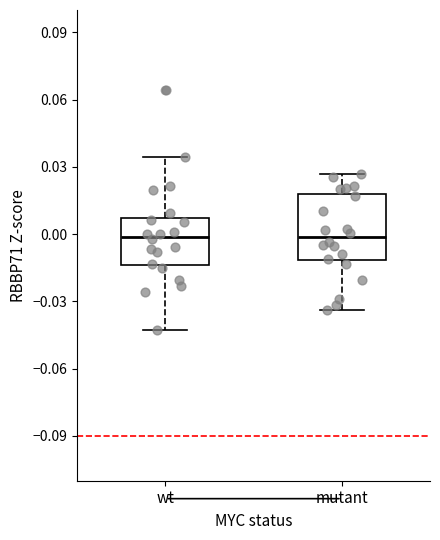

Where does the lower whisker of the box for mutant end on the y-axis? The values are not printed on the chart, so give them approximately, as read against the axis.

-0.035